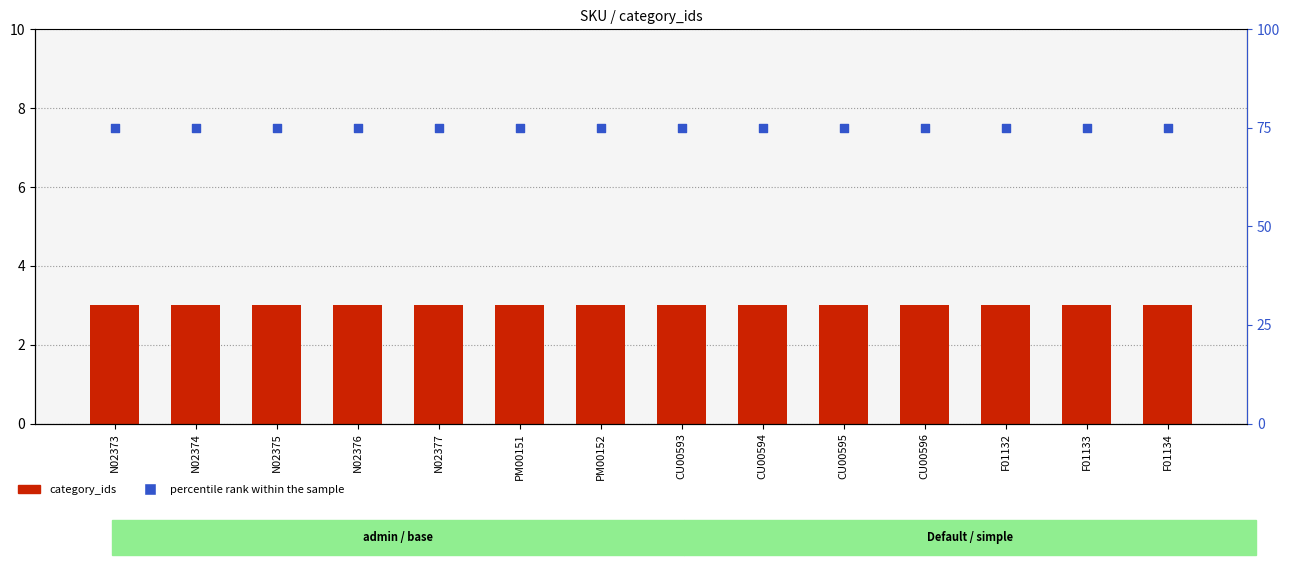

What are all the series names shown in the legend?

category_ids, percentile rank within the sample